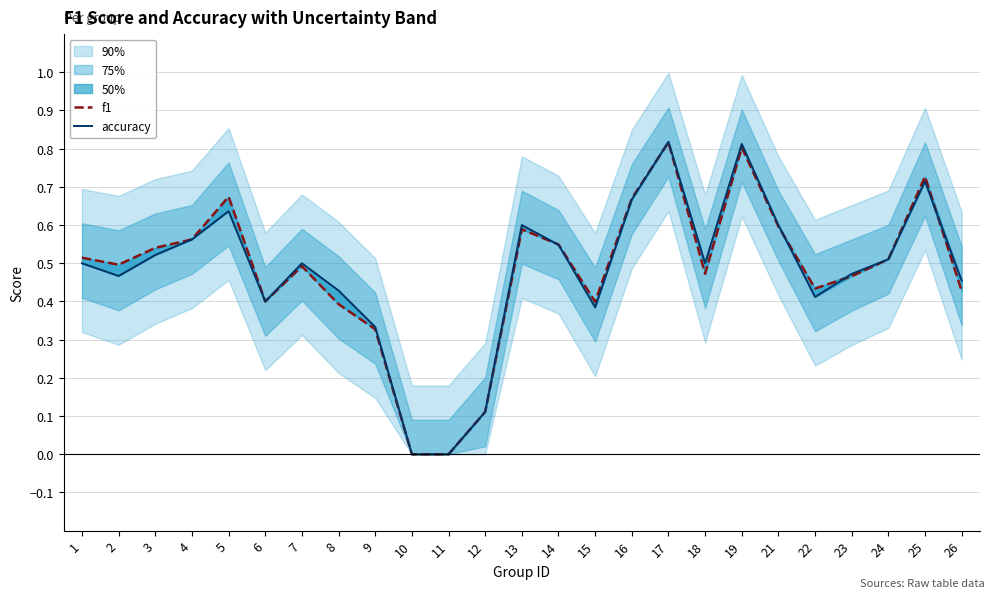

Where do f1 and accuracy first cross each other?

13 and 14